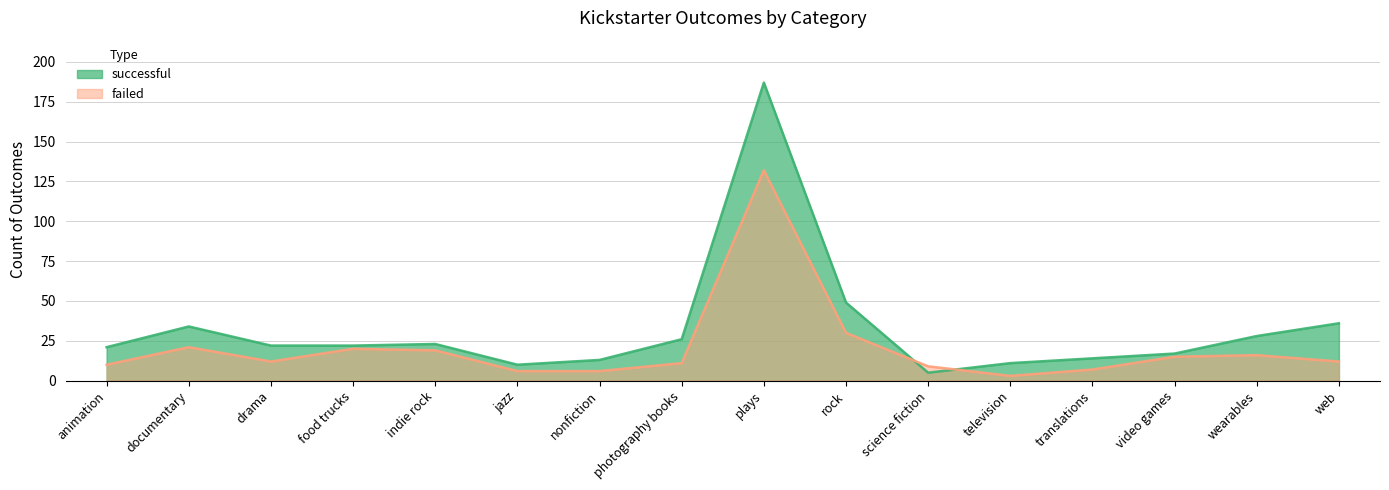

What is the minimum value shown in the chart?

3